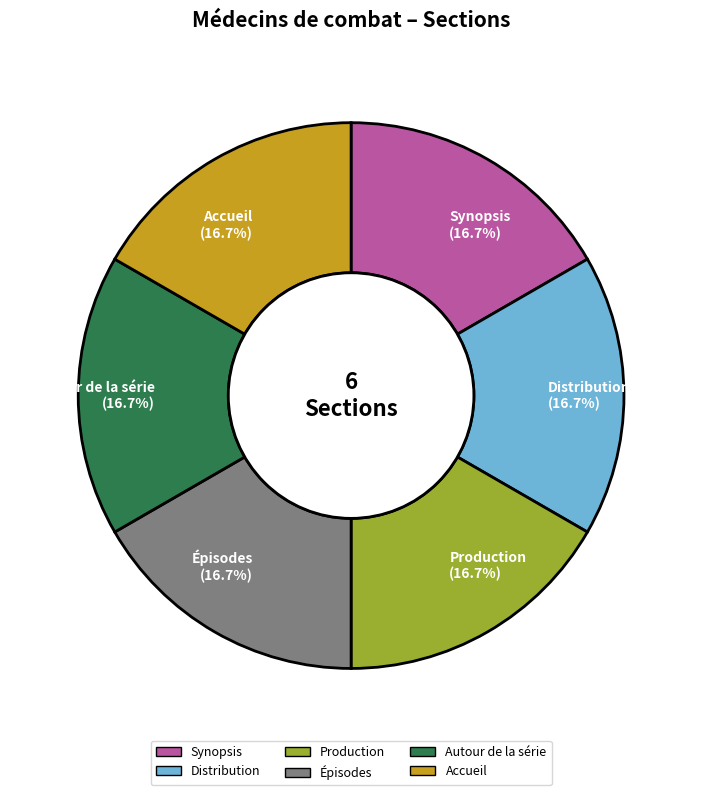

Is the sum of Synopsis and Distribution greater than half?

No